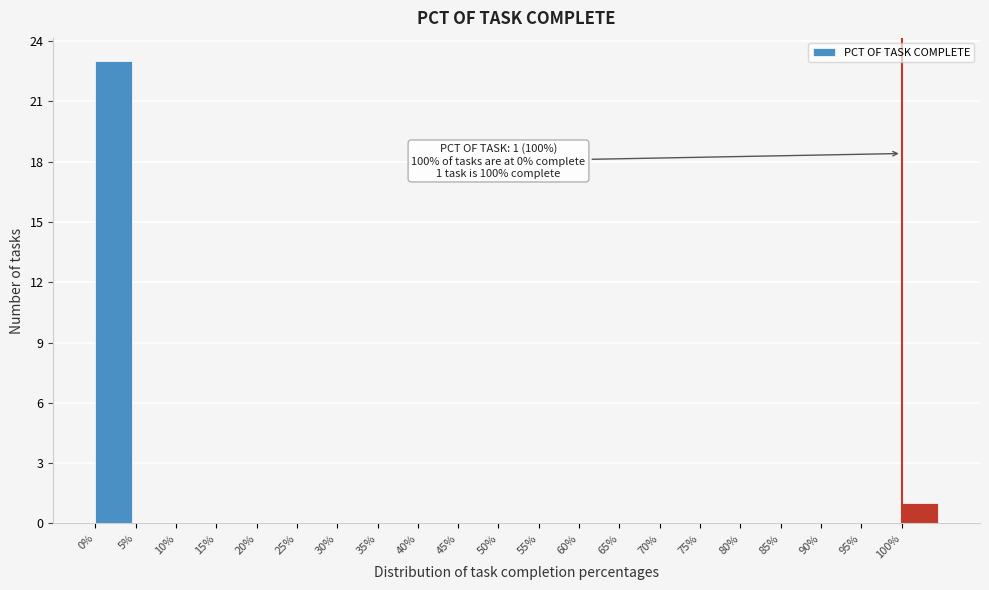

Reading right to left, extract all data points from this chart.

100%=1	95%=0	90%=0	85%=0	80%=0	75%=0	70%=0	65%=0	60%=0	55%=0	50%=0	45%=0	40%=0	35%=0	30%=0	25%=0	20%=0	15%=0	10%=0	5%=0	0%=23